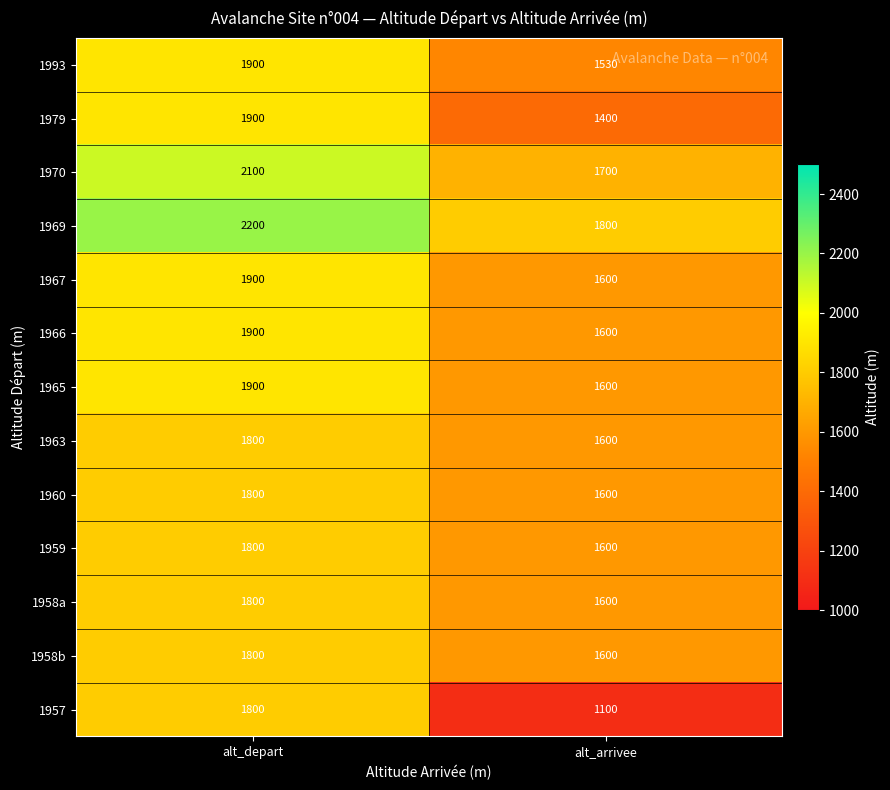

What is the sum of the 1963 values at alt_arrivee and alt_depart?

3400